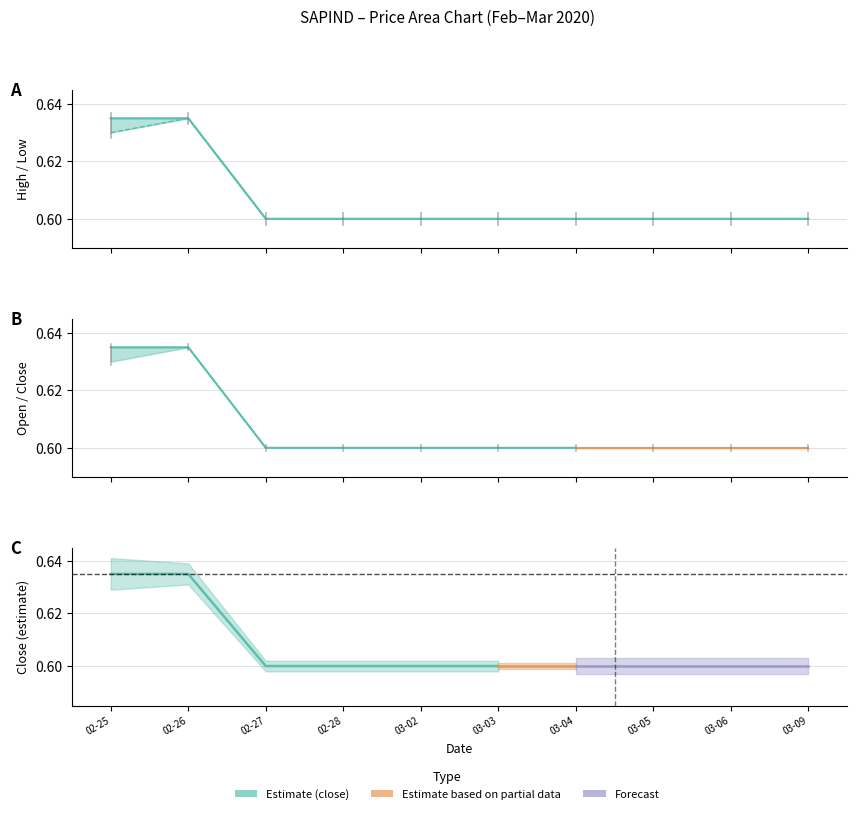

What is the label of the 10th point from the left?

03-09